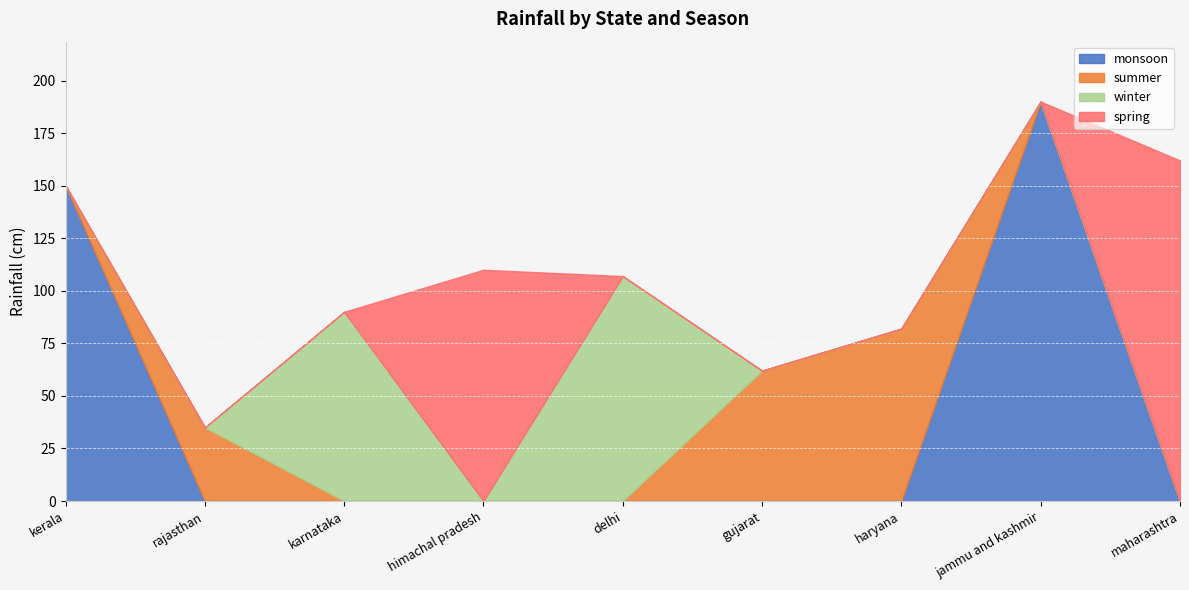

Which label corresponds to the smallest value in the chart?

rajasthan